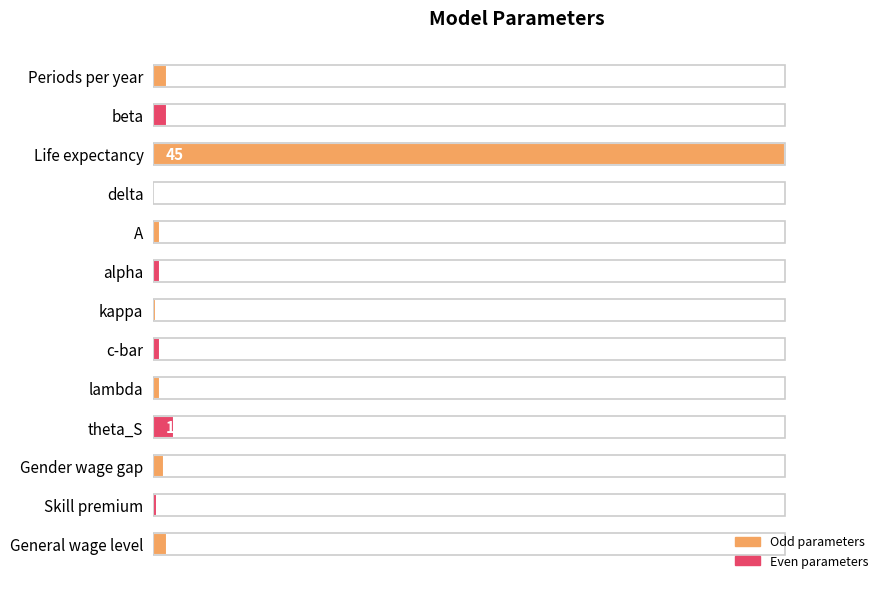

Are the bars horizontal?

Yes